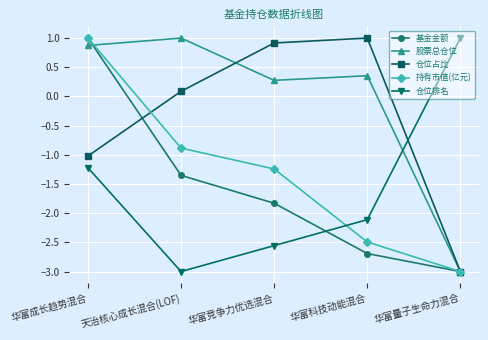

Does the chart have visible grid lines?

Yes